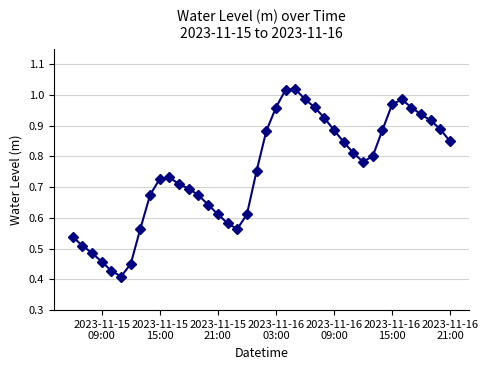

What is the sum of all values?

30.1